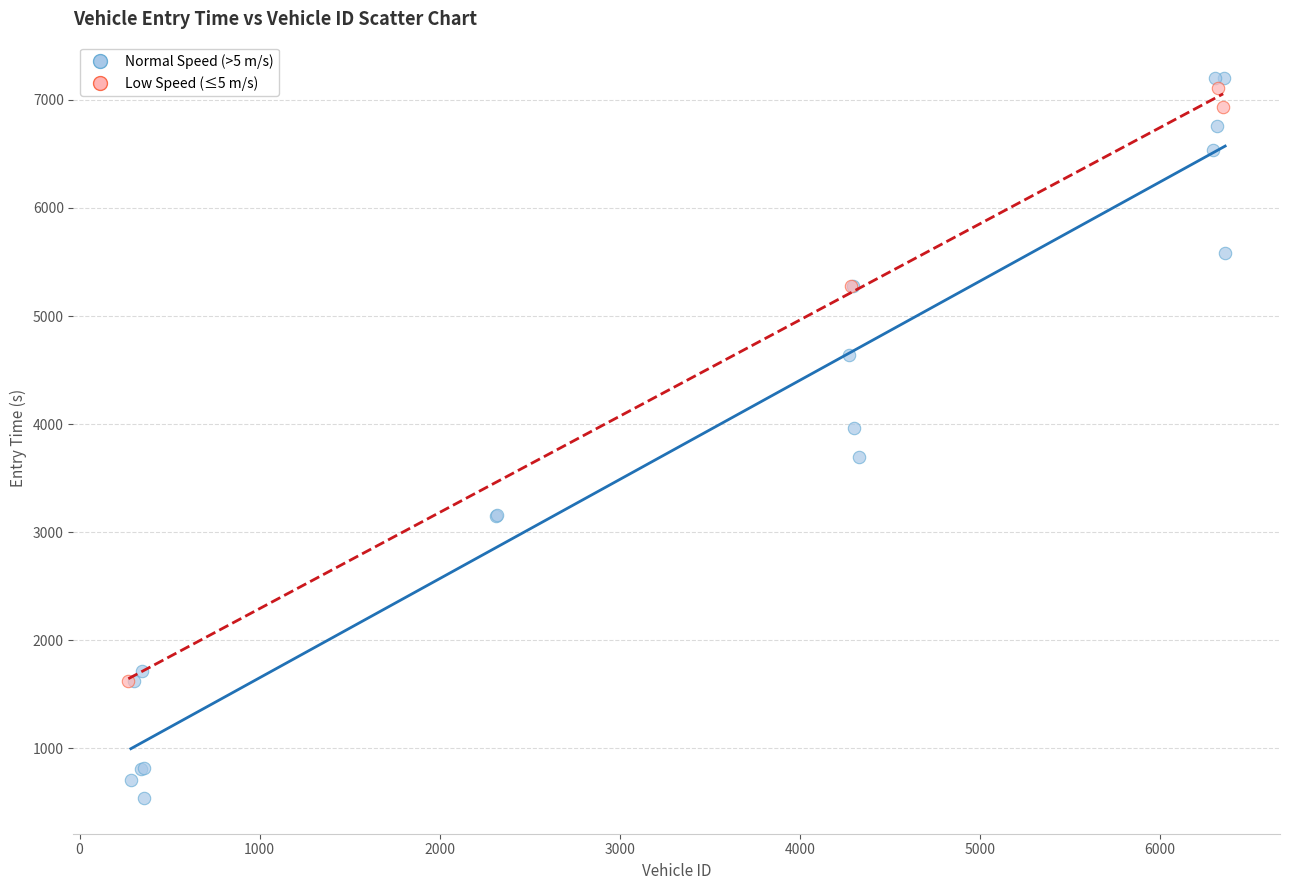

Which series has the largest Y range (max minus min)?

Normal Speed (>5 m/s)